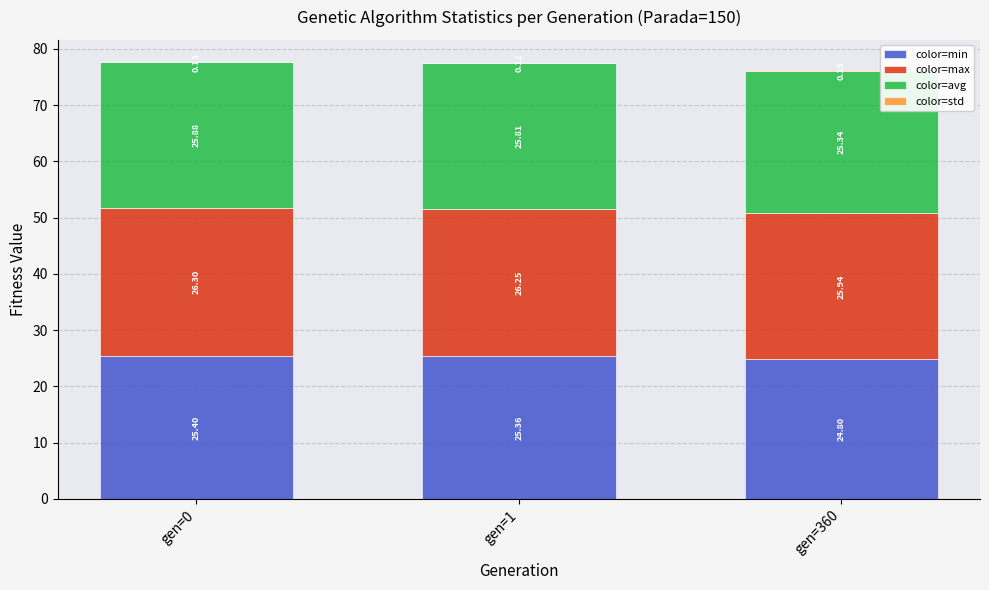

What is the sum of all color=min values?

75.6